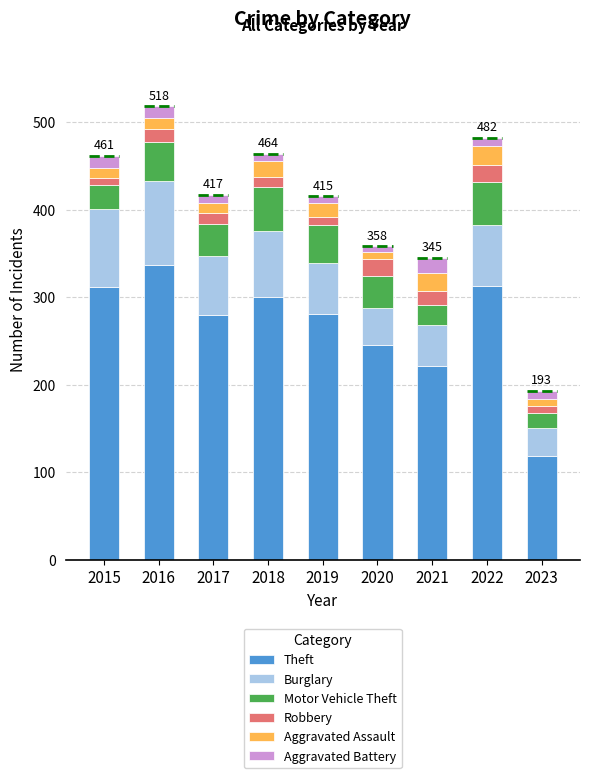

What is the lowest value of the Theft series?

119